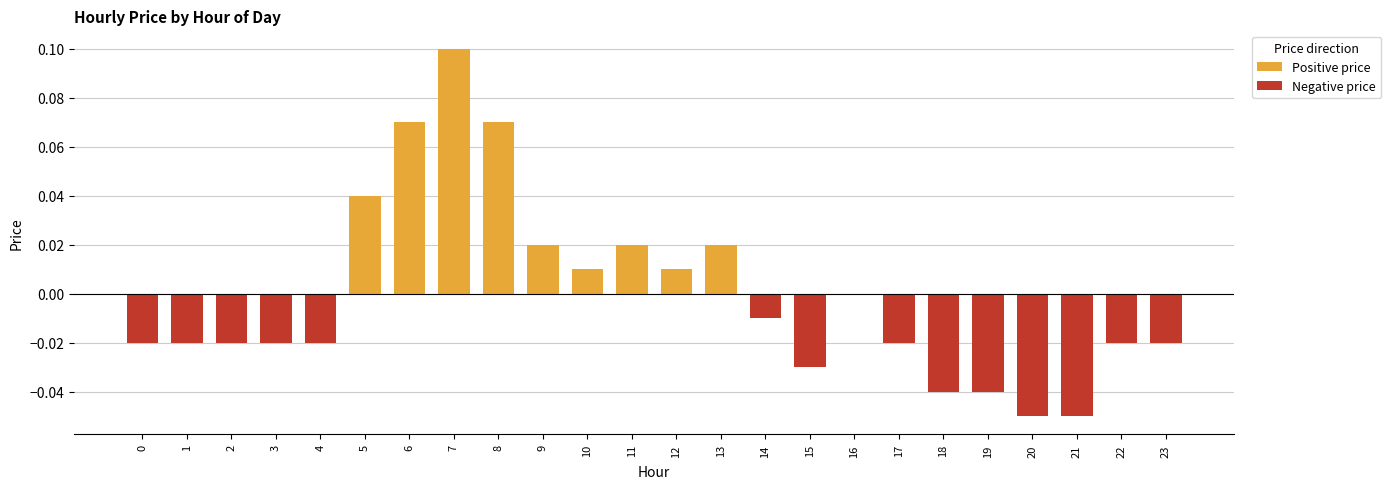

Does the chart contain any negative values?

Yes